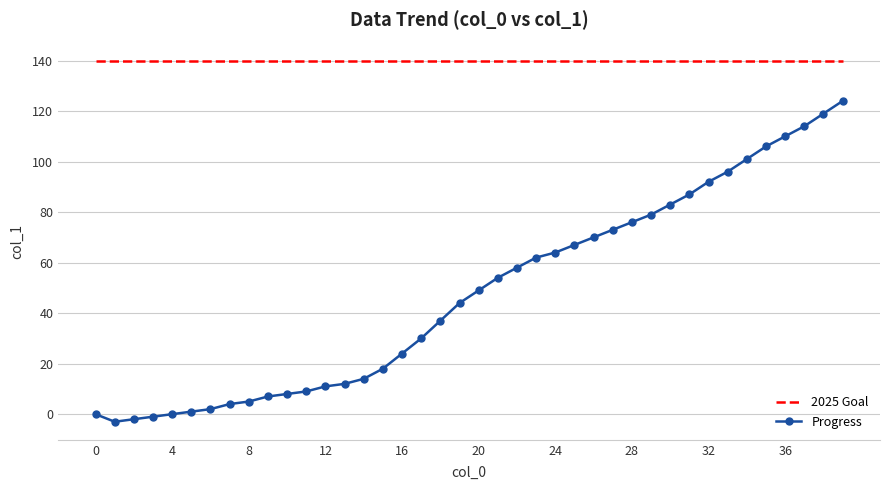

What is the maximum value shown in the chart?

140